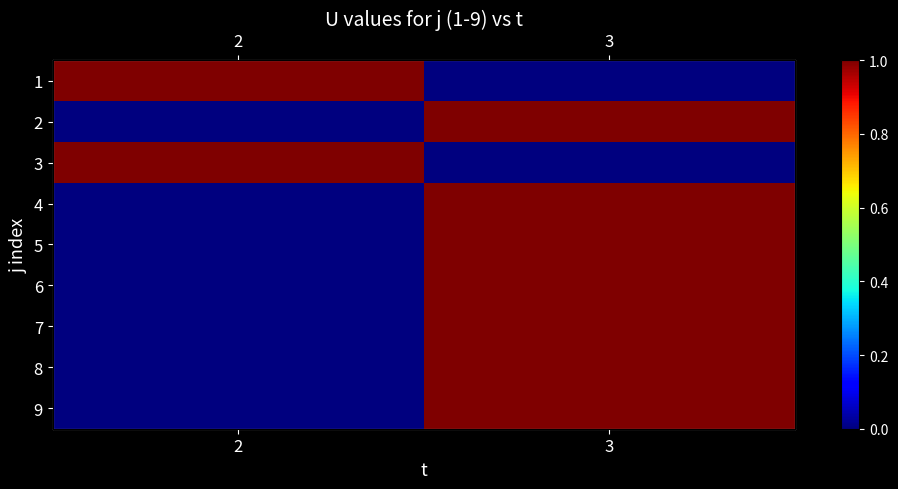

What is the difference between the 5 values at 2 and 3?

1